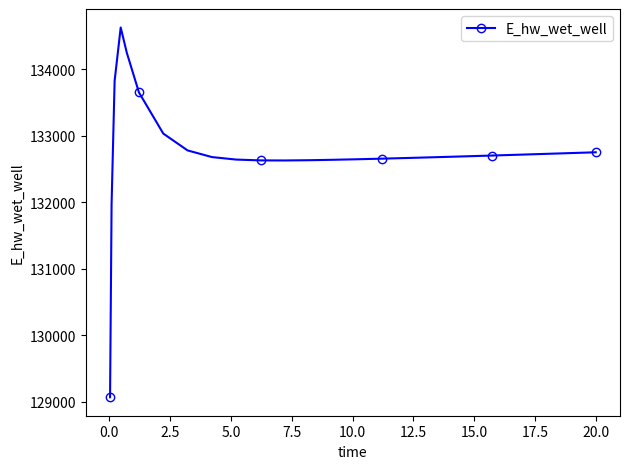

What is the value of the 26th point from the left?

132752.1